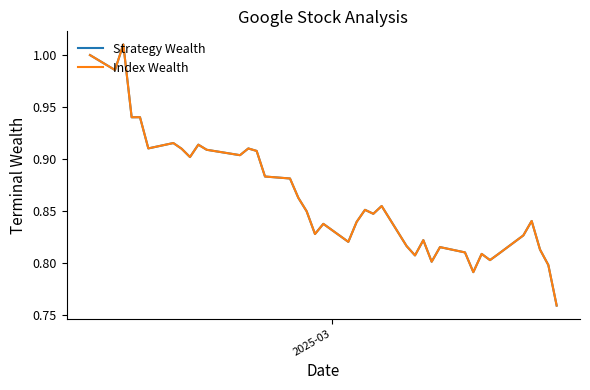

Does the chart have visible grid lines?

No